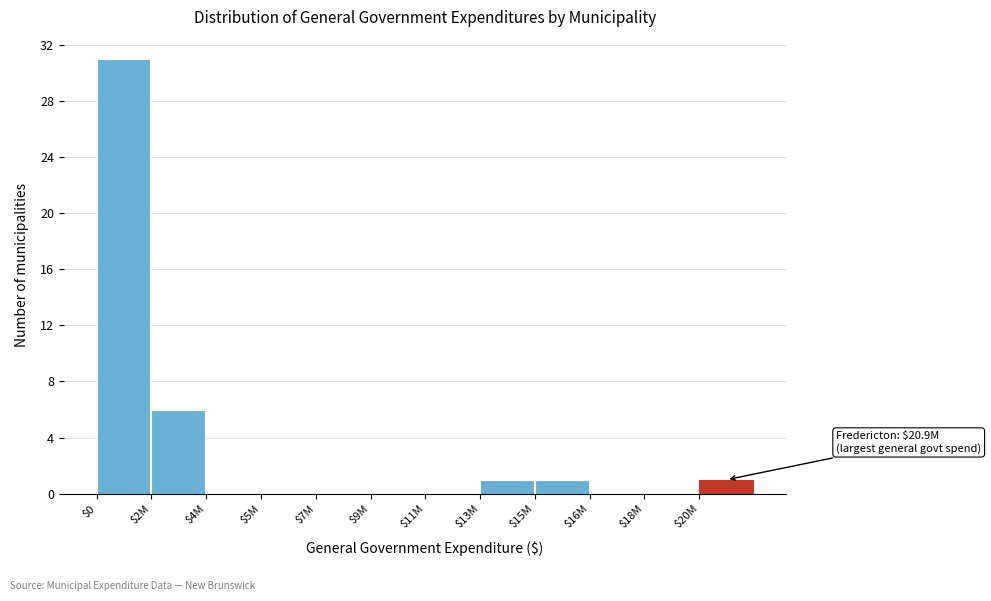

The value at $0 is 13. True or false?

False